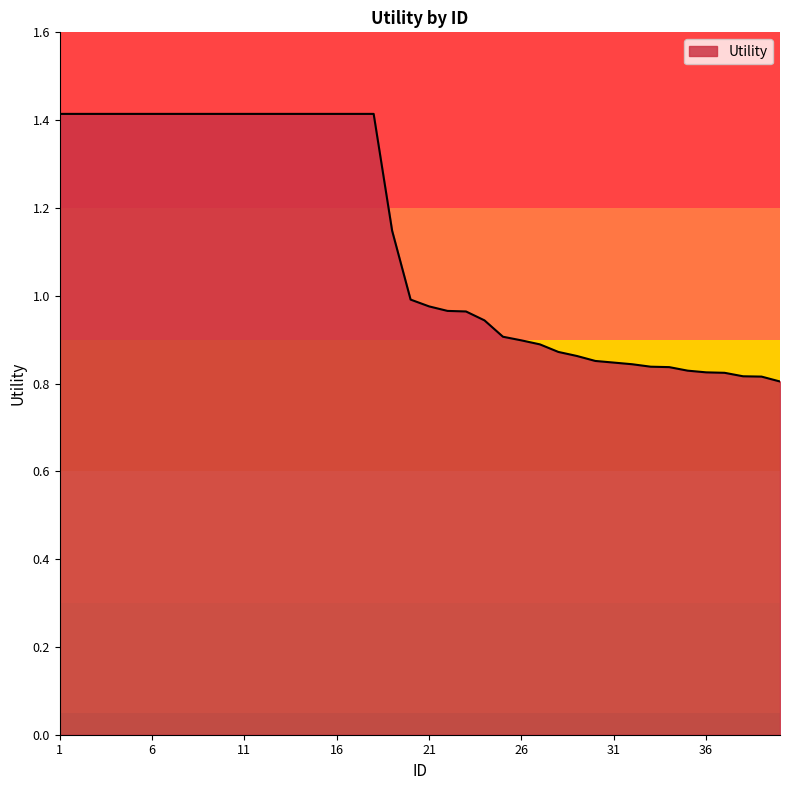

What is the maximum value shown in the chart?

1.4